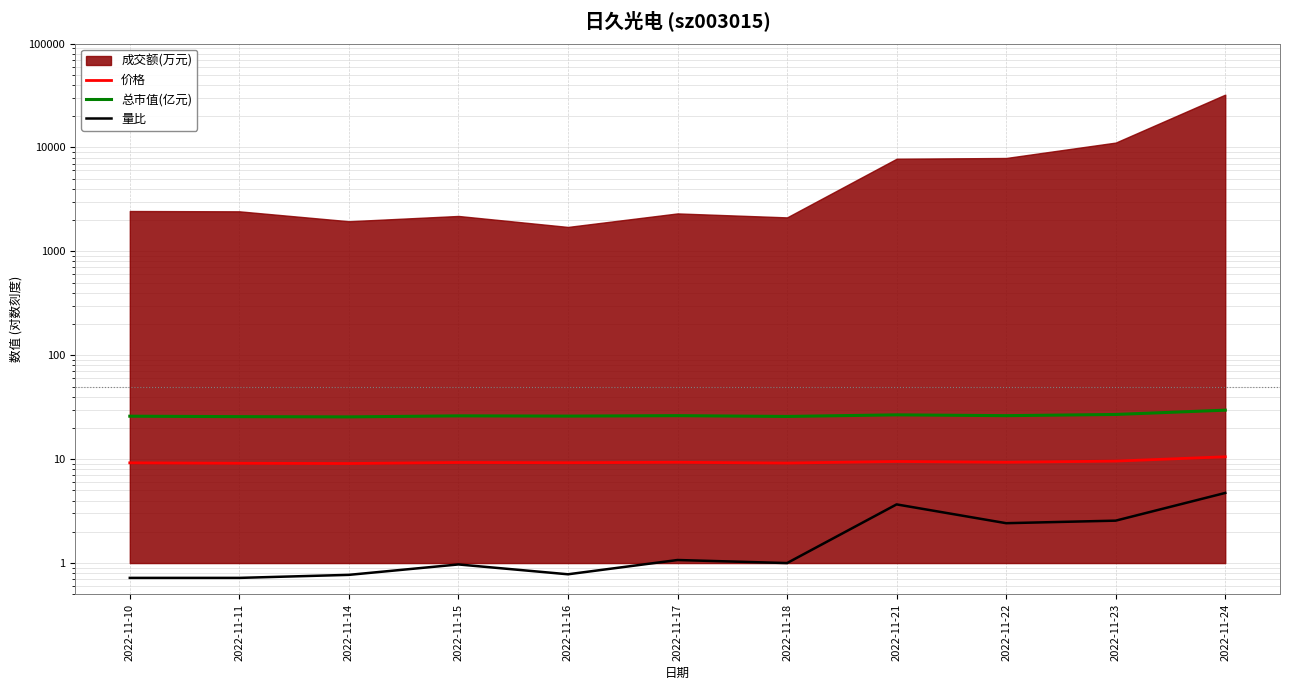

Which category has the highest value in the 价格 series?

2022-11-24